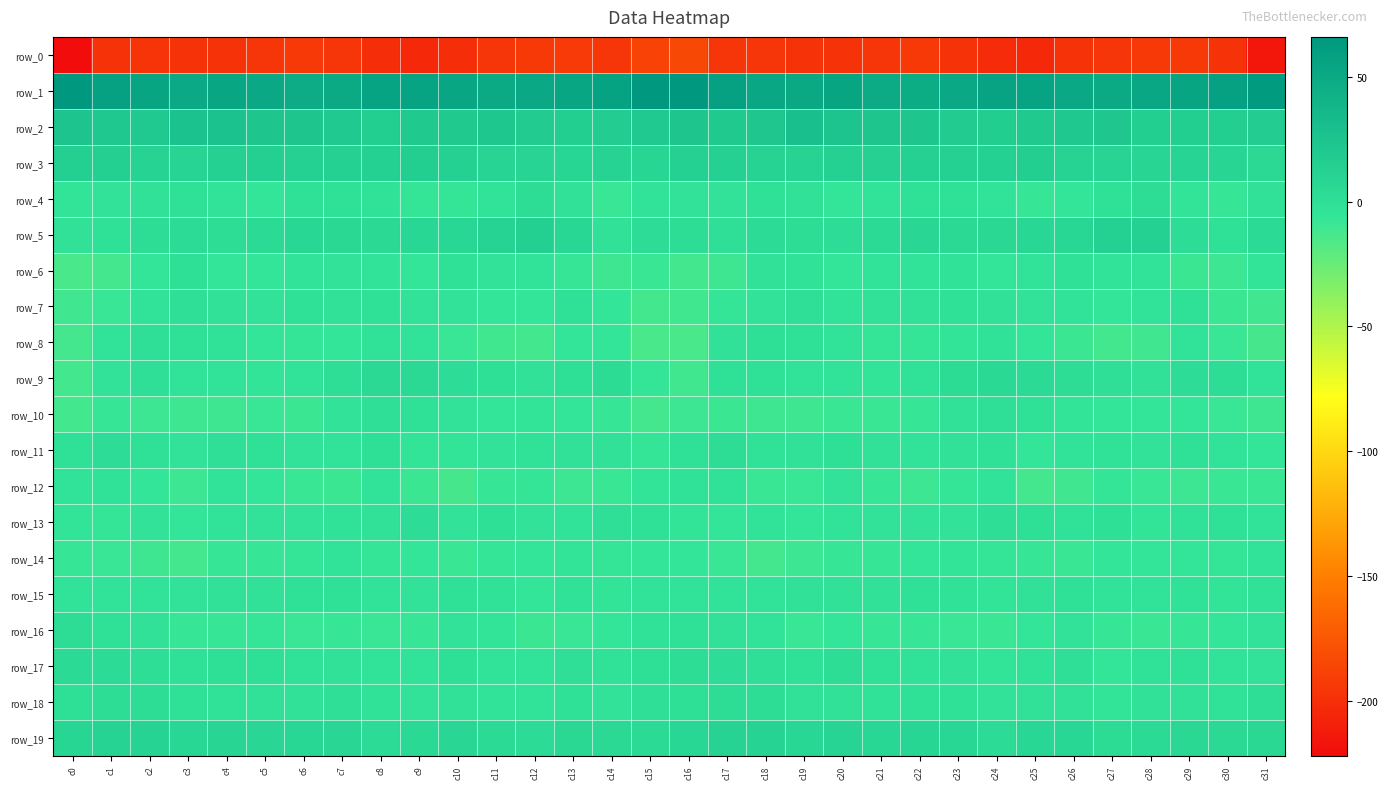

At which category does the chart reach its peak across all series?

c15